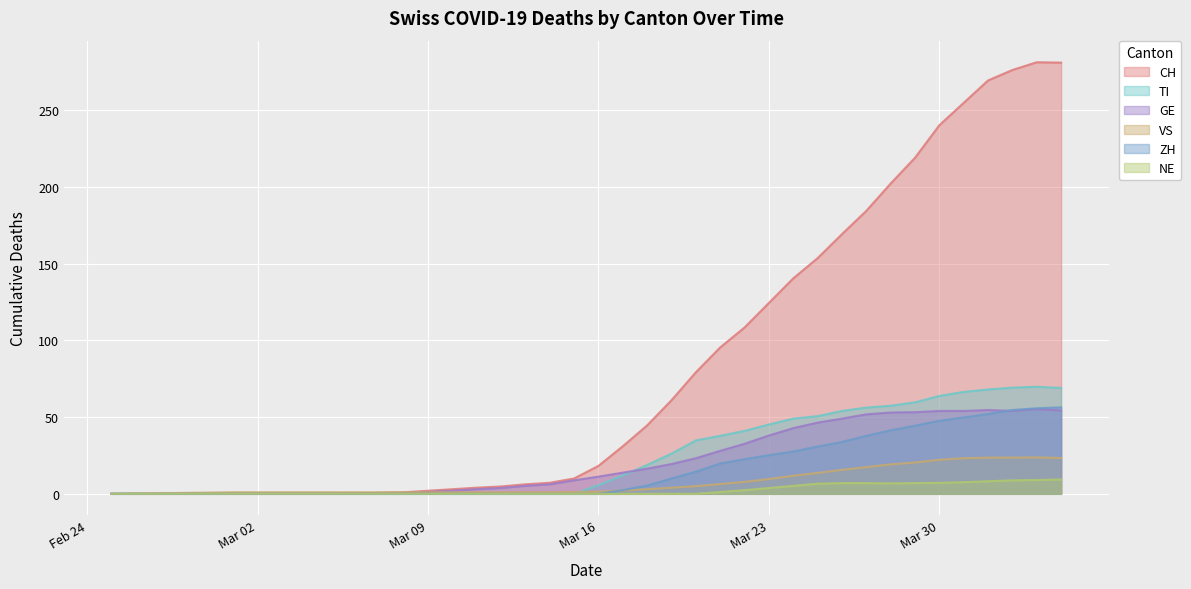

Is the value of VS at 2020-03-15 greater than the value of CH at 2020-03-10?

No